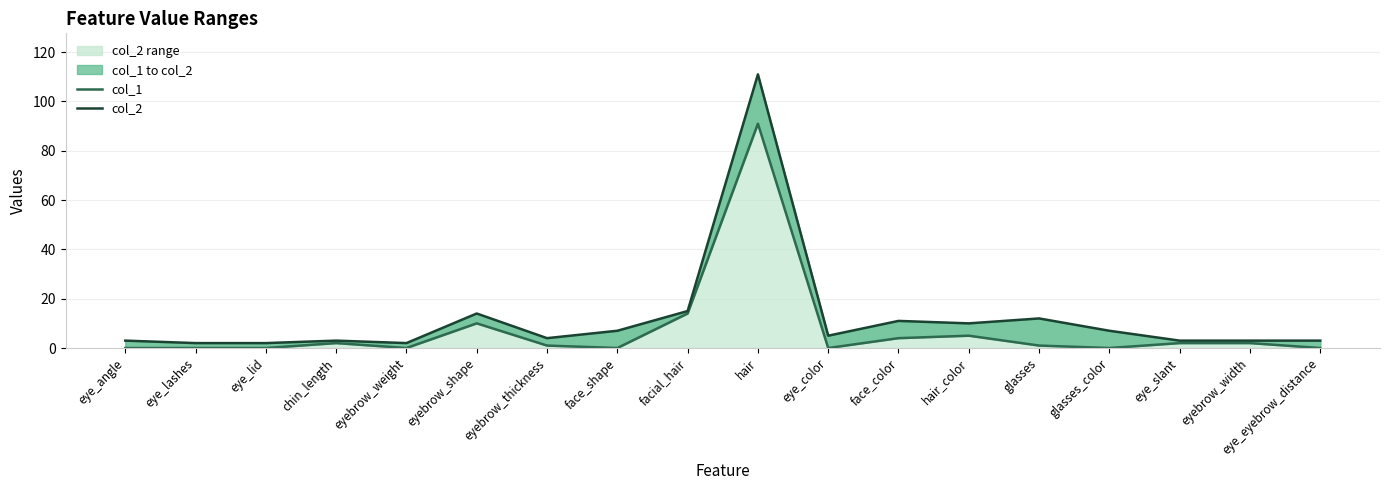

At which label does col_1 reach its peak?

hair